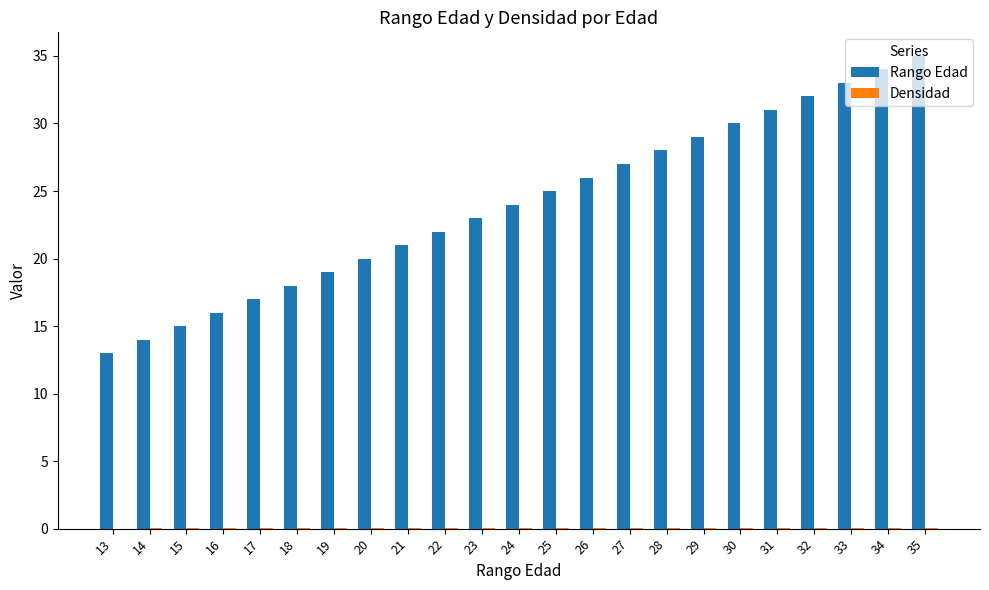

Which series changed the most between 13 and 22?

Rango Edad